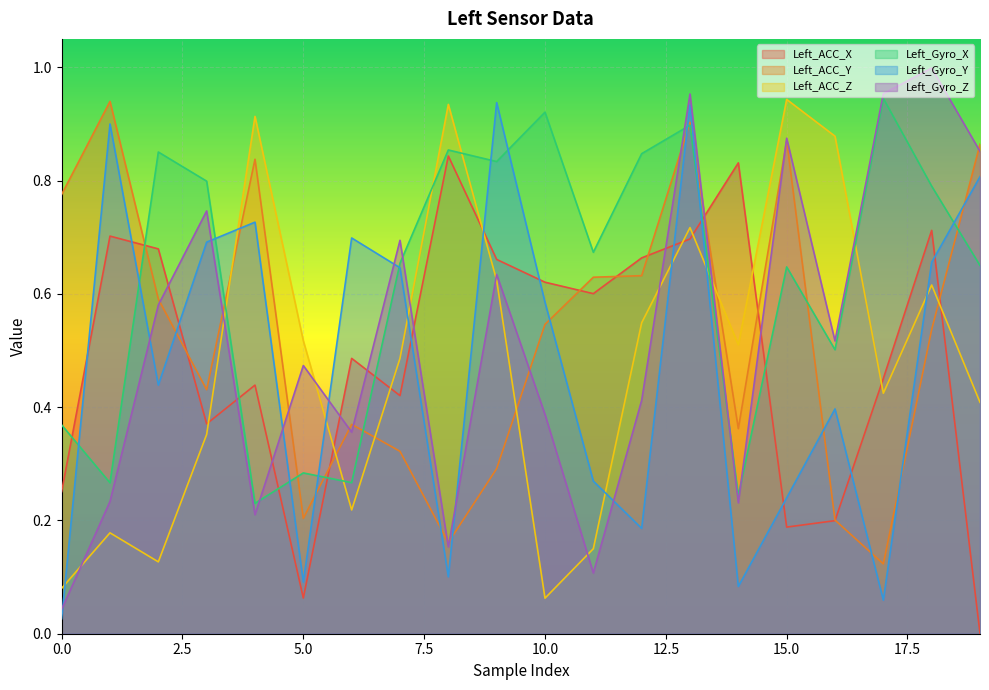

At 4, list the series in order from largest to smallest.

Left_ACC_Z, Left_ACC_Y, Left_Gyro_Y, Left_ACC_X, Left_Gyro_X, Left_Gyro_Z